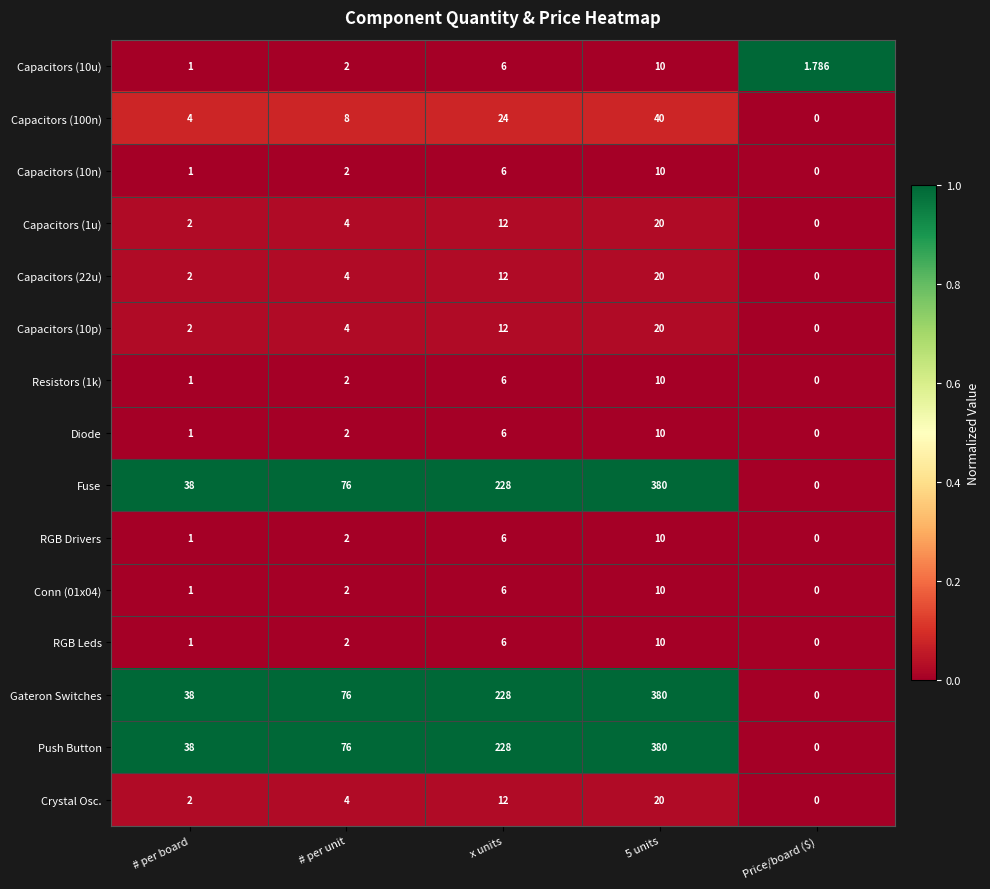

Which category has the lowest value in the Resistors (1k) series?

Price/board ($)